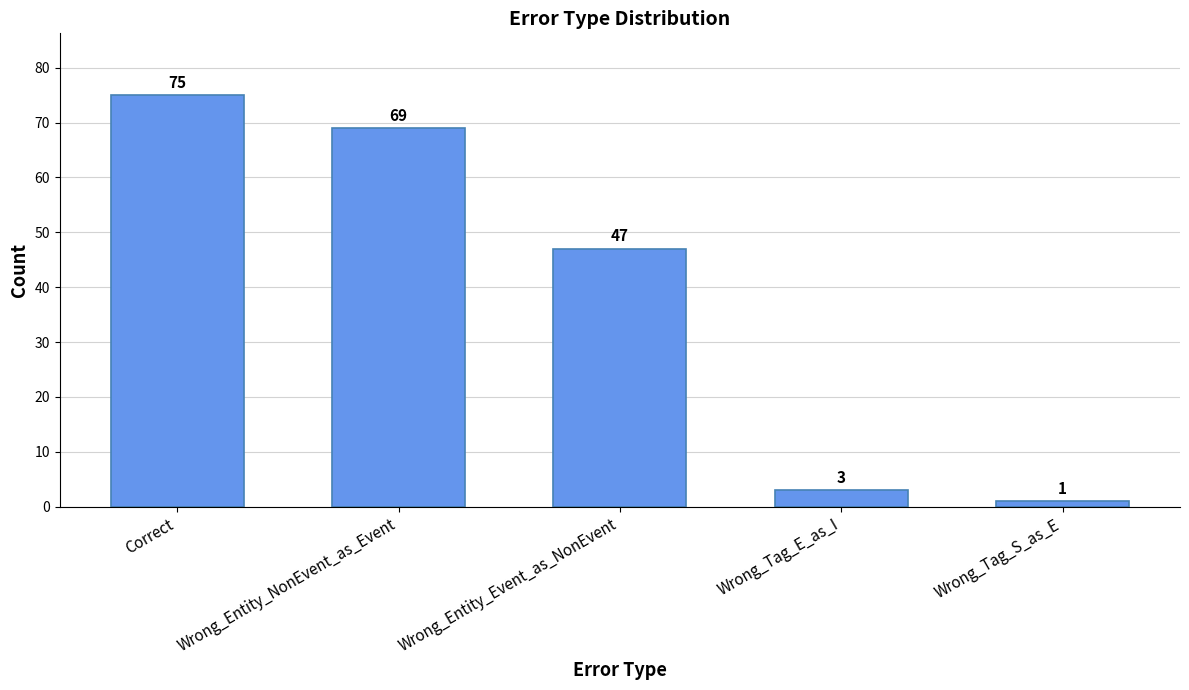

What is the label of the 1st bar from the right?

Wrong_Tag_S_as_E